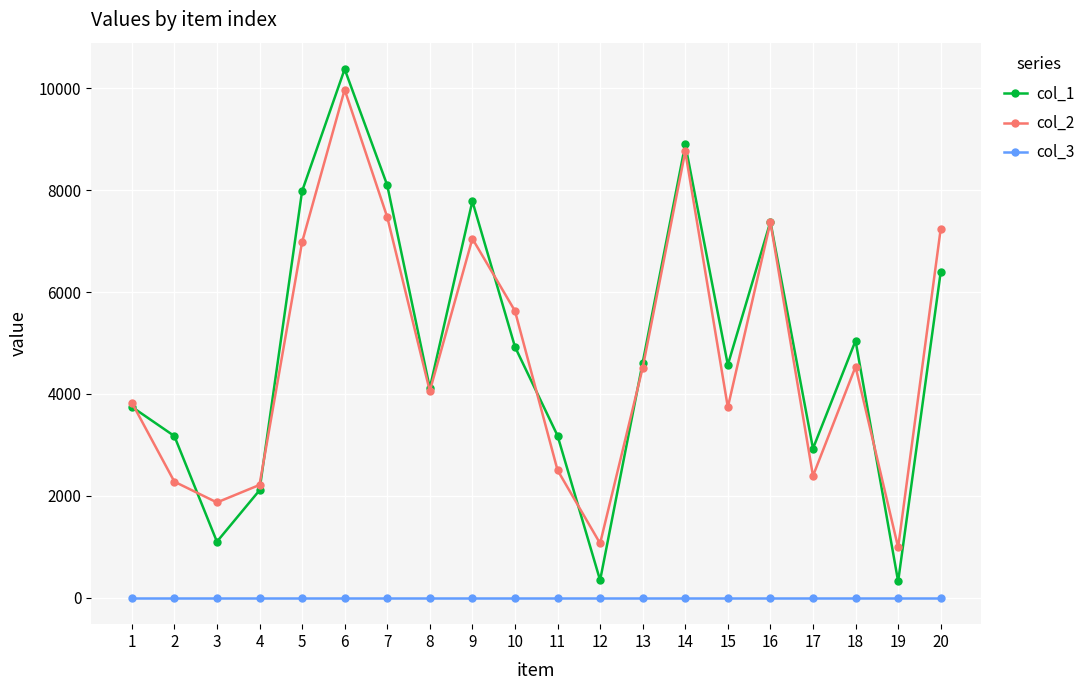

True or false: col_3 and col_2 intersect in this chart.

False